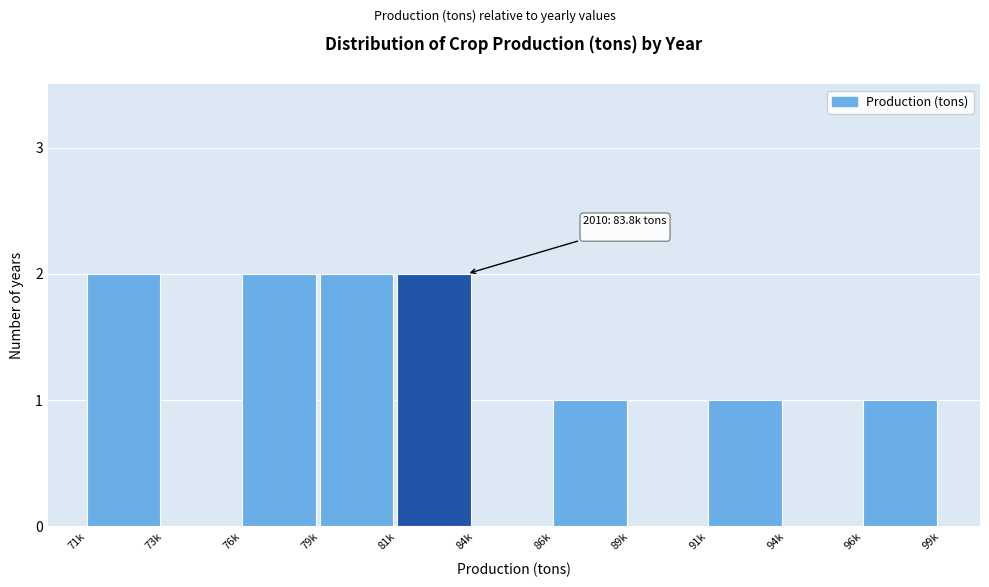

Reading left to right, what are all the values shown in this chart?

71k=2	73k=0	76k=2	79k=2	81k=2	84k=0	86k=1	89k=0	91k=1	94k=0	96k=1